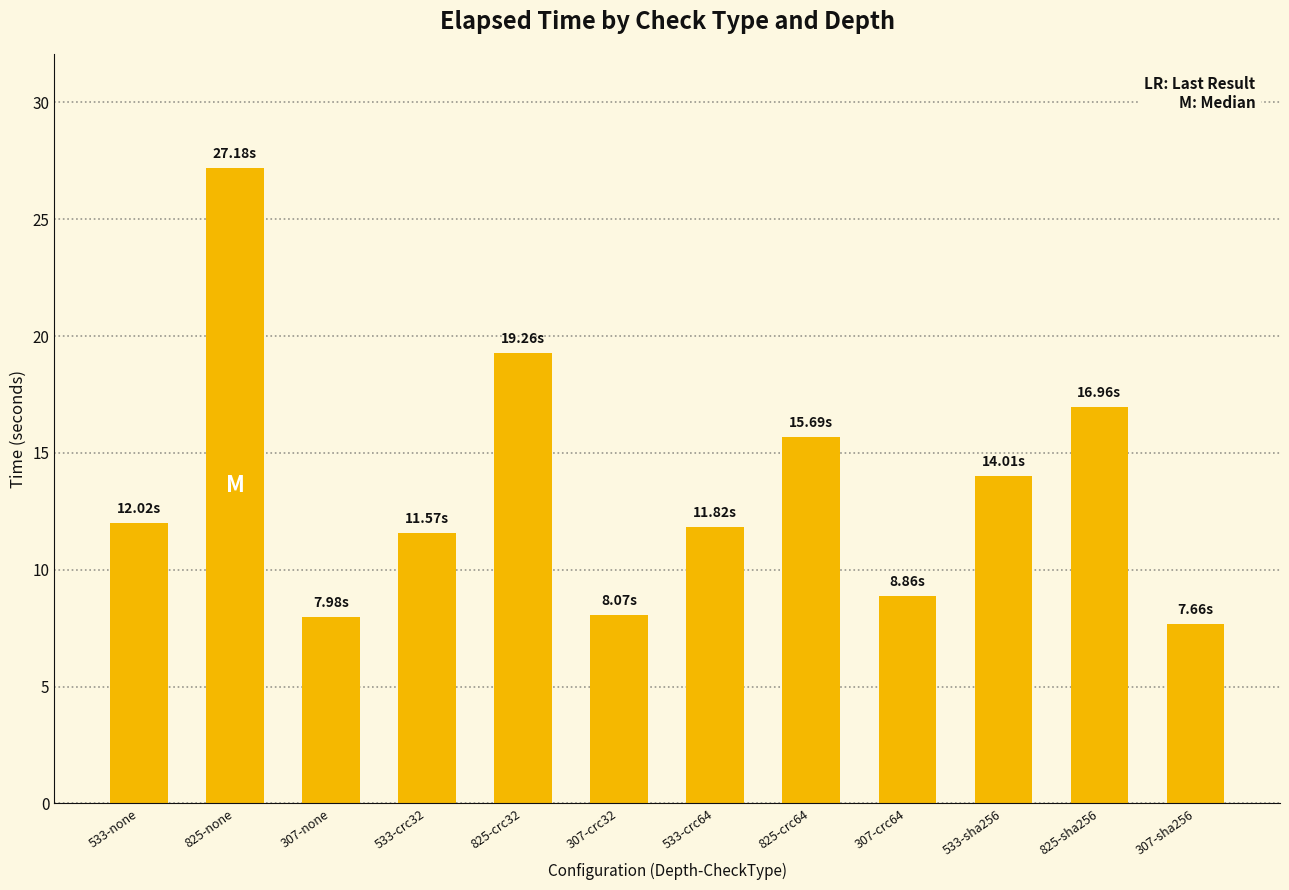

What is the change in value from 307-none to 533-crc64?

+3.8